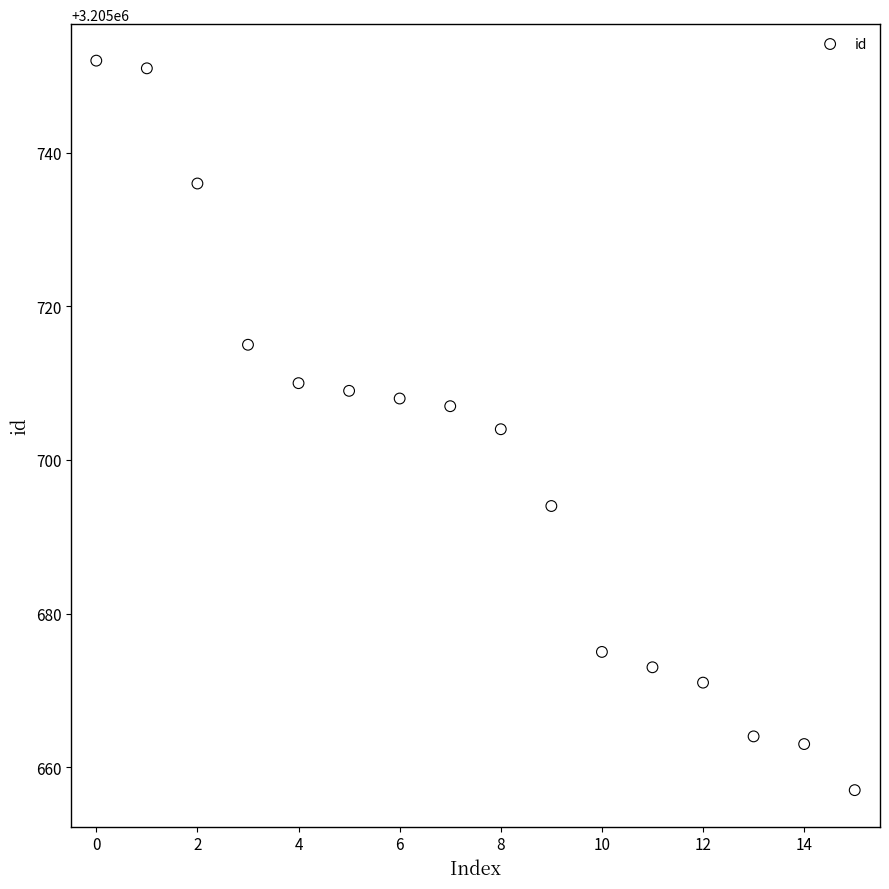

What is the range of Y values (max minus min)?

95